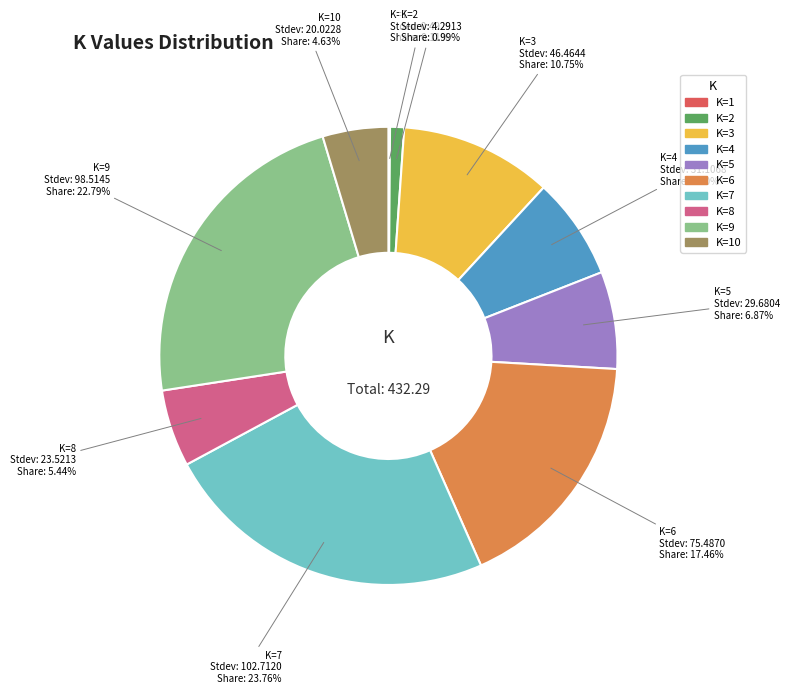

Is there any slice that represents more than half of the pie?

No